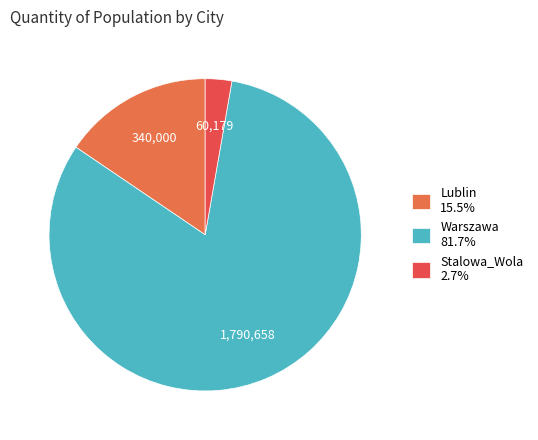

Which slice represents more than half of the pie?

Warszawa